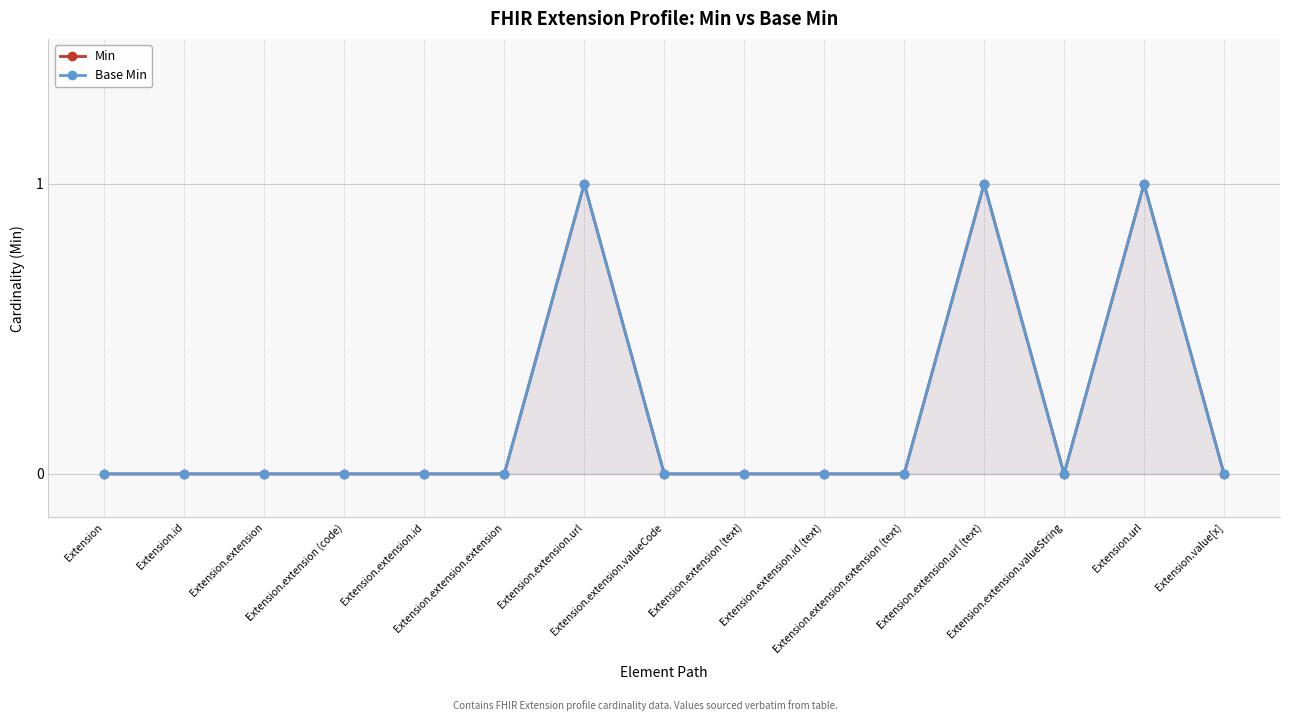

Which series has the widest spread of values?

Min